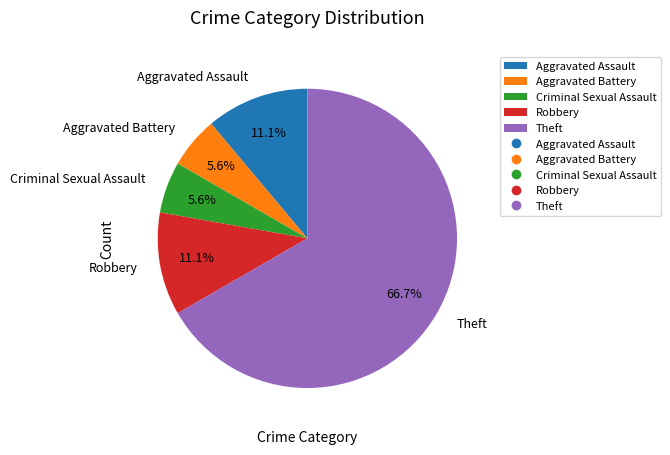

Which category has the biggest portion of the pie?

Theft